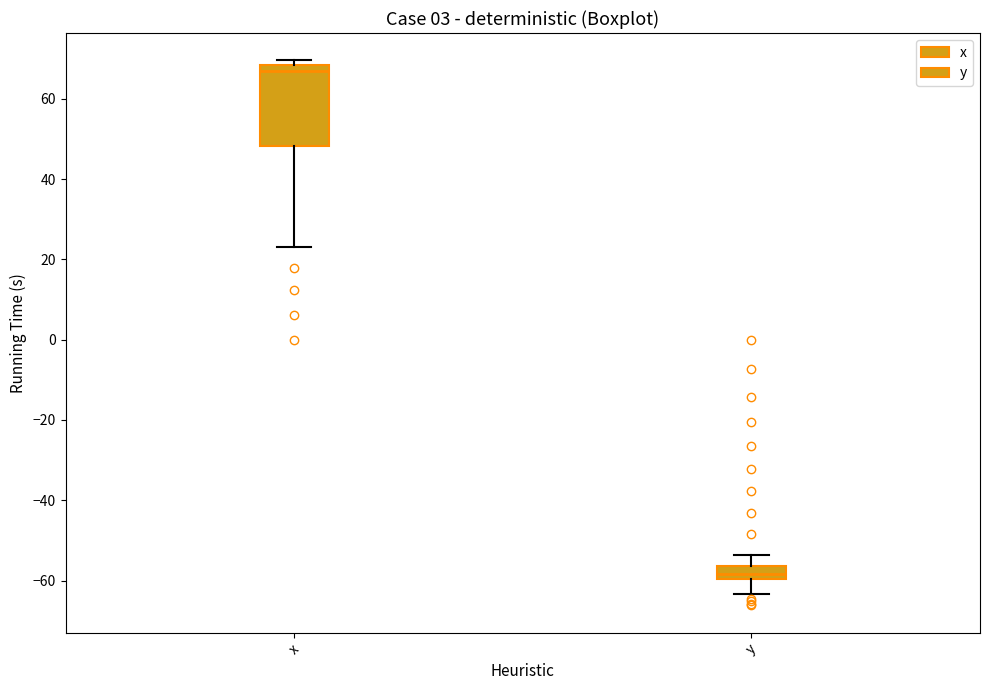

Which box's median line is the highest?

x